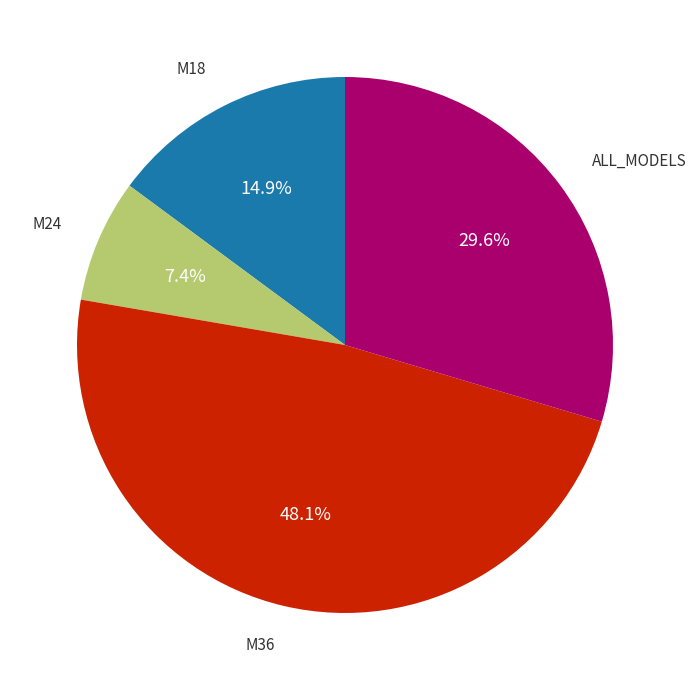

Is there any slice that represents more than half of the pie?

No